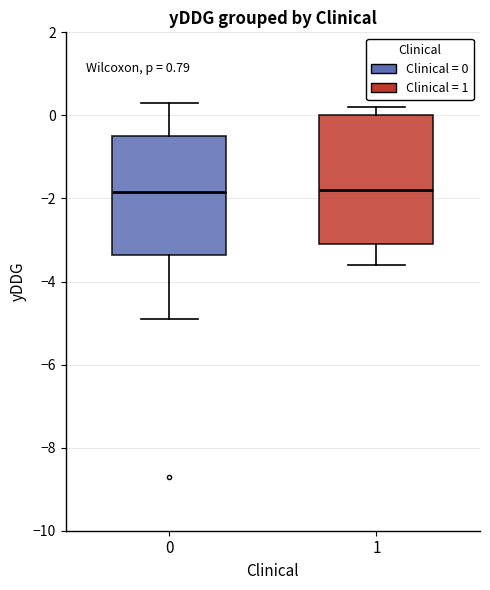

Where does the upper whisker of the box at x = 0 end on the y-axis? The values are not printed on the chart, so give them approximately, as read against the axis.

0.4